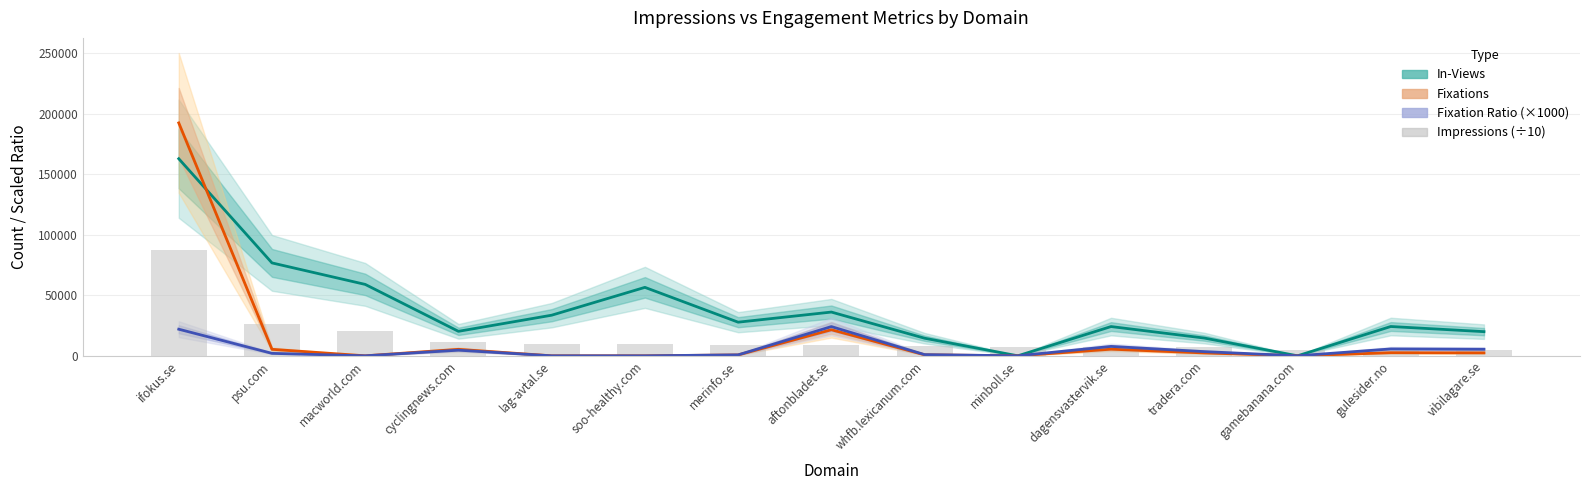

Where does the Fixations series first go above 2379?

ifokus.se